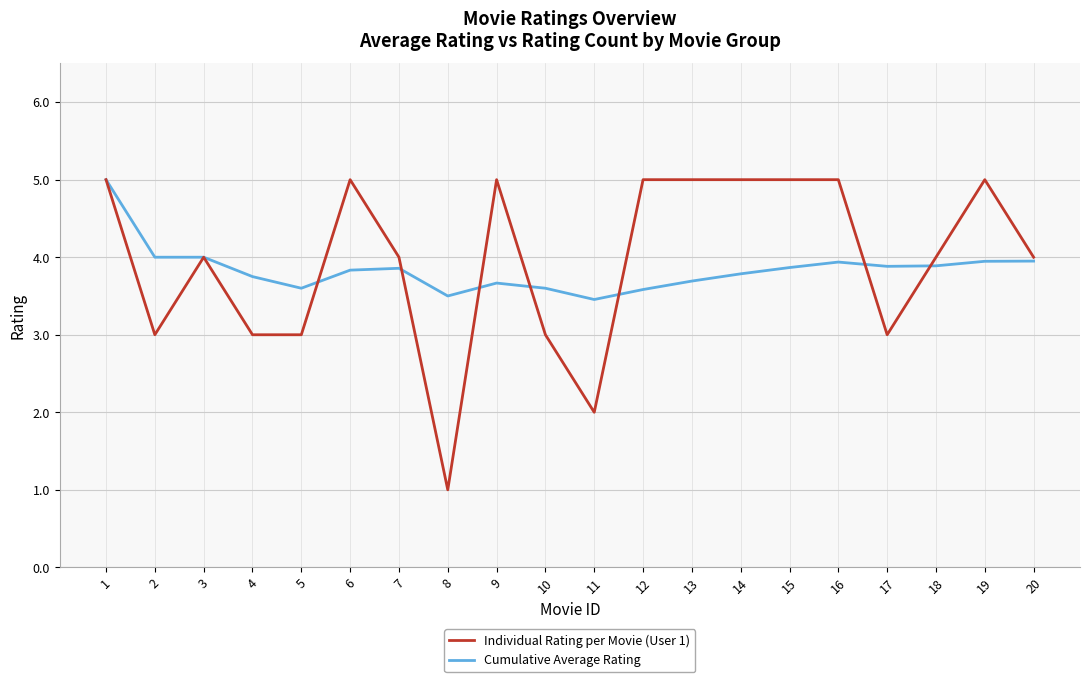

At which category does the chart reach its minimum across all series?

8